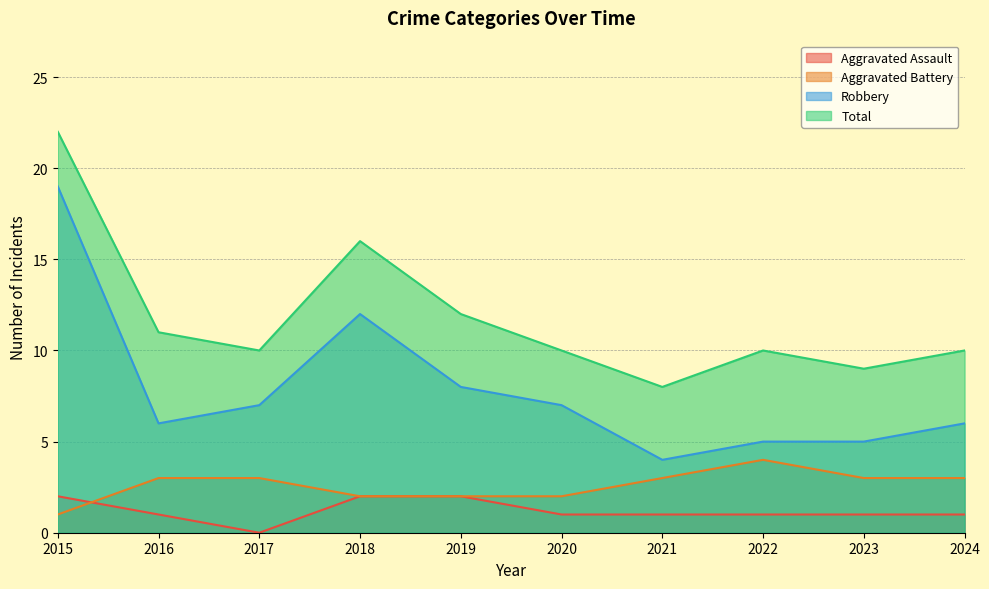

What is the total value across all series at 2020?

19